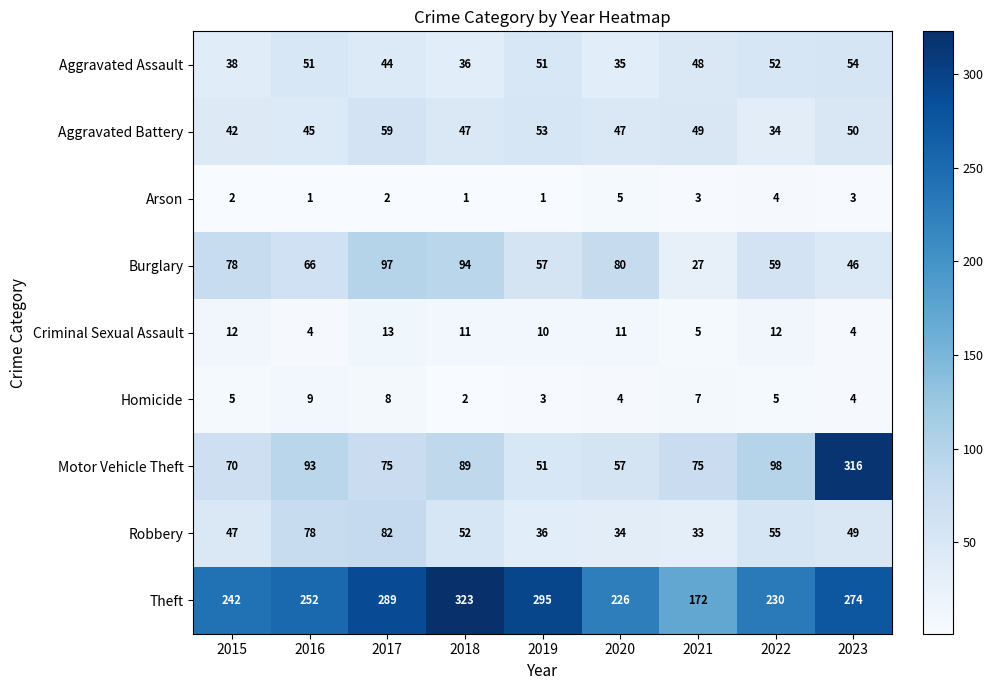

What is the difference between the highest and lowest values at 2016?

251